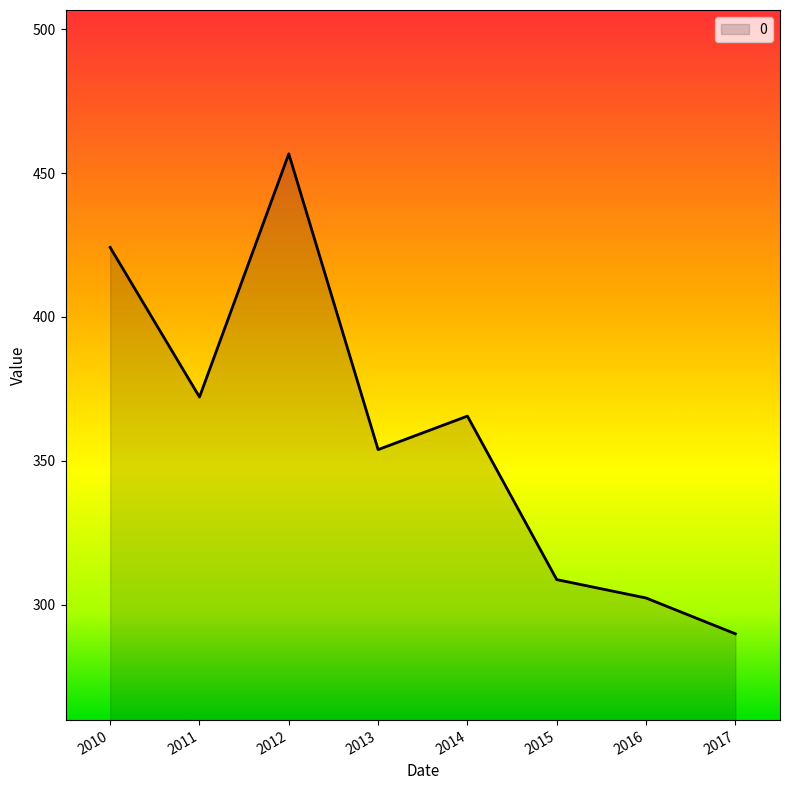

What is the change in value from 2013 to 2015?

-45.2